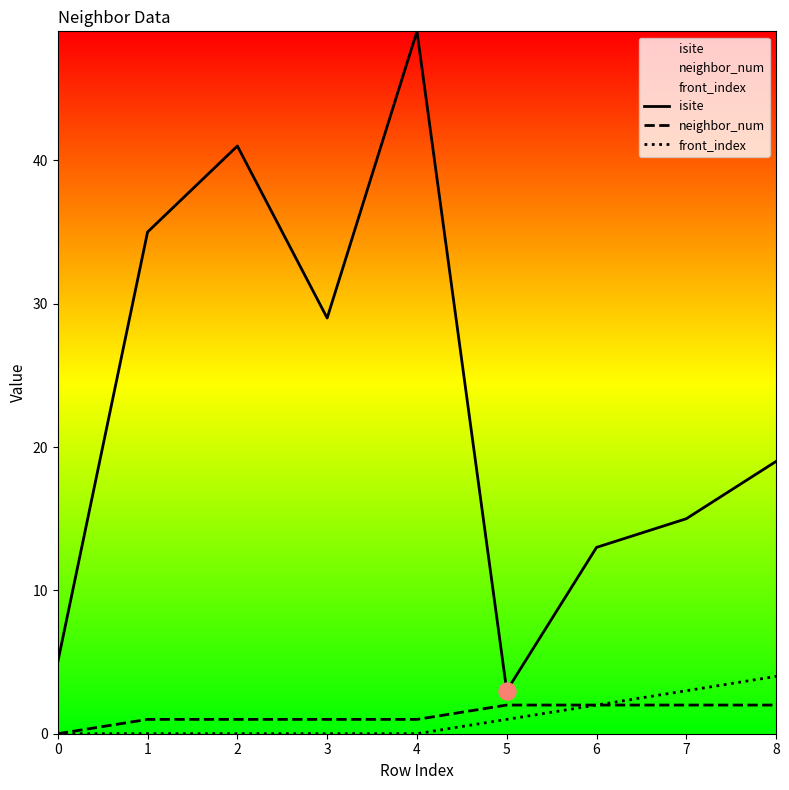

At how many categories does at least one series exceed 9?

7